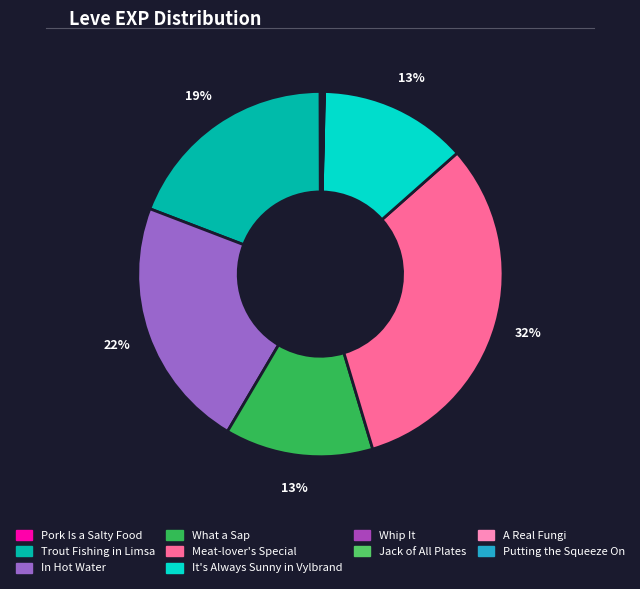

To the nearest percent, what is the difference between the largest and smallest slice percentages?

32%